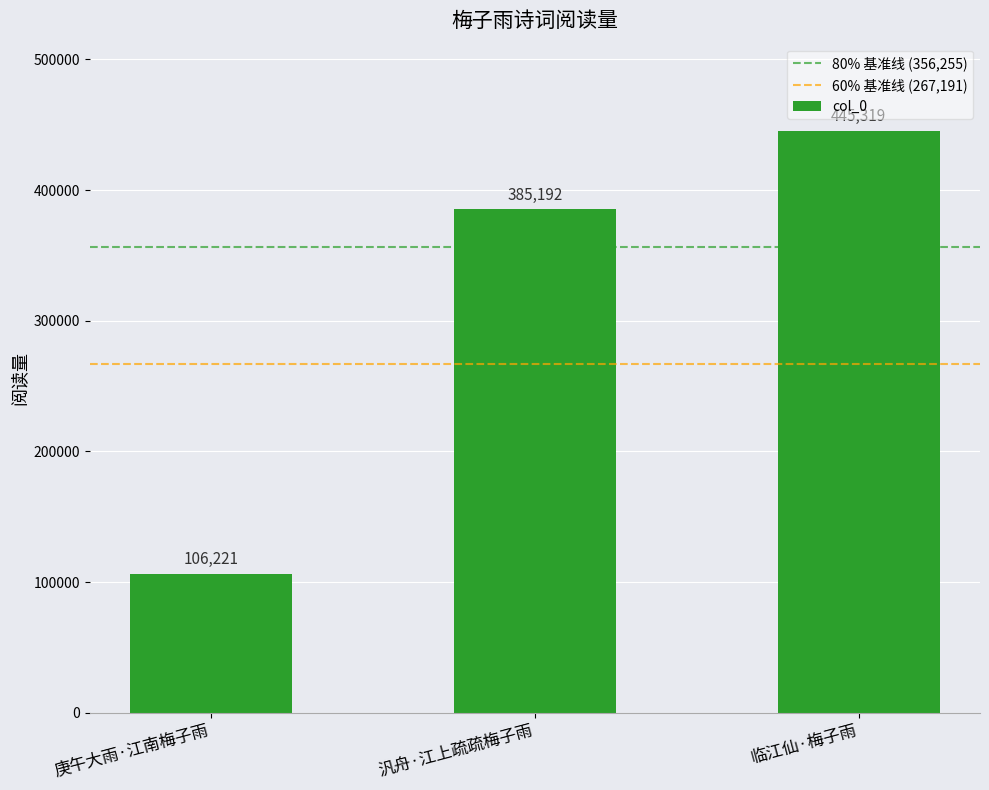

Are the bars grouped side by side (vs. stacked)?

No